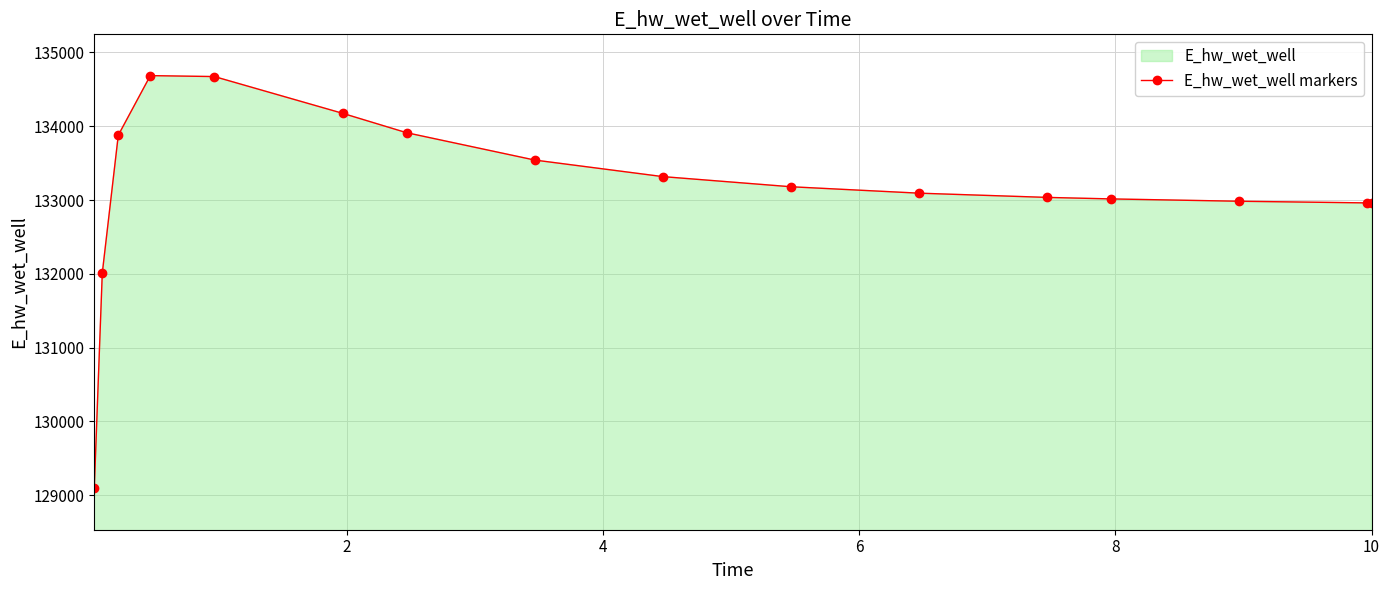

What is the value of the 14th point from the left?

132983.7